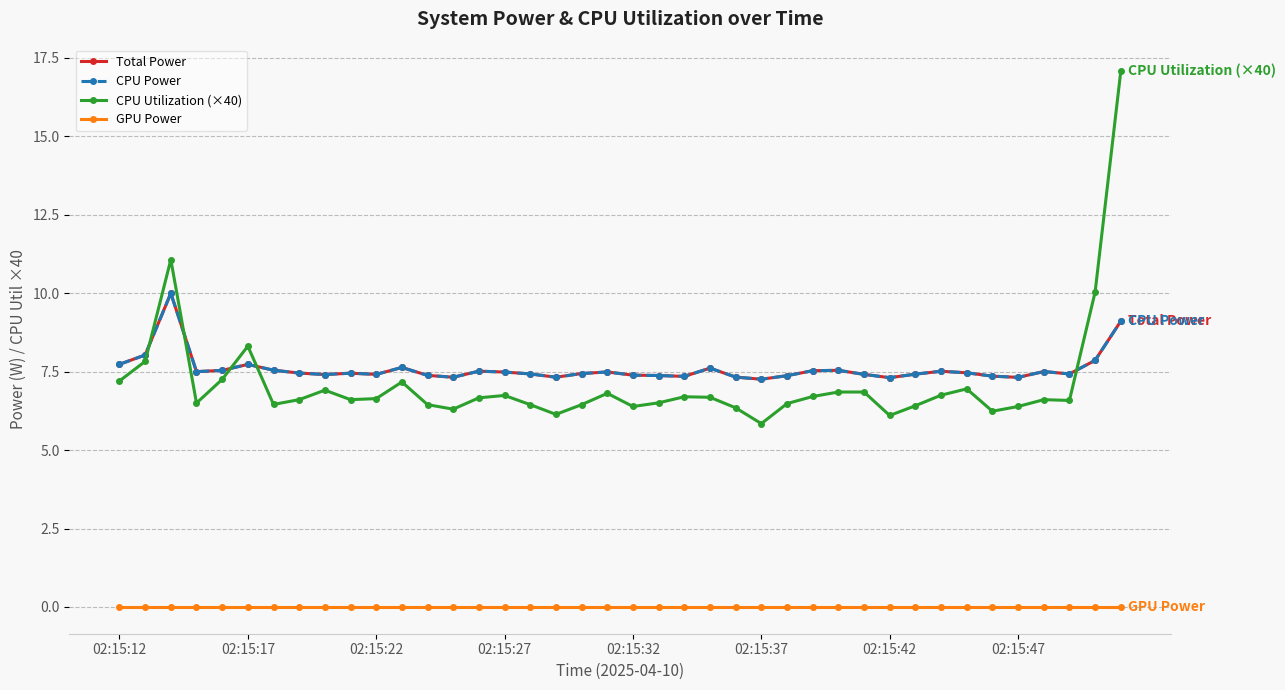

At which category is the sum across all series the highest?

39